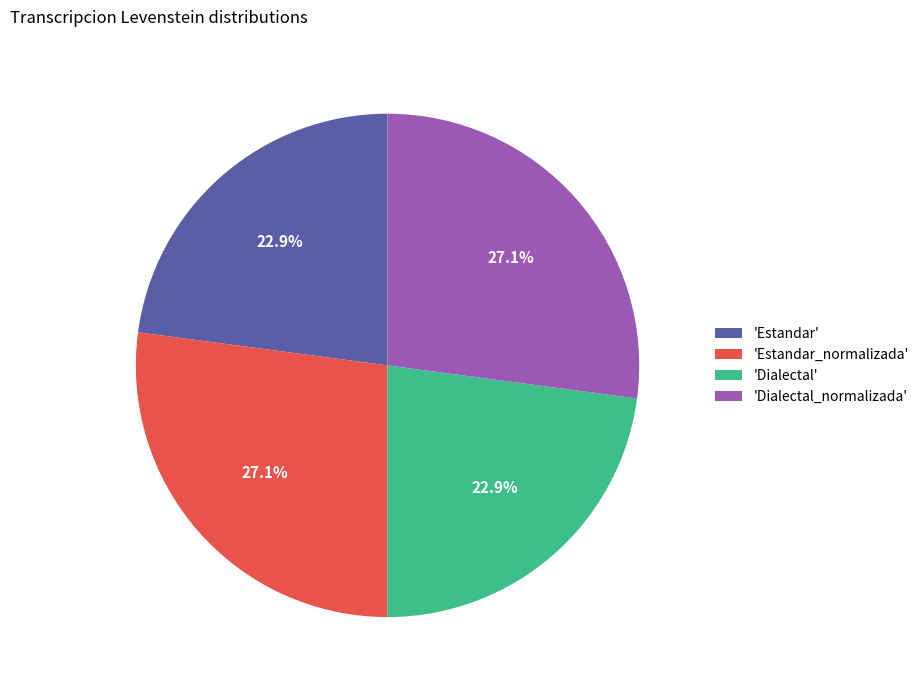

Which has a higher value, 'Estandar_normalizada' or 'Estandar'?

'Estandar_normalizada'